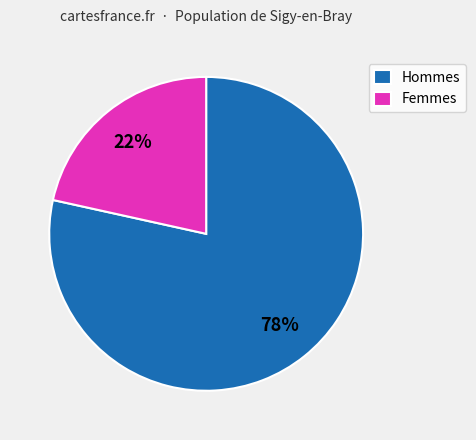

What is the majority slice?

Hommes